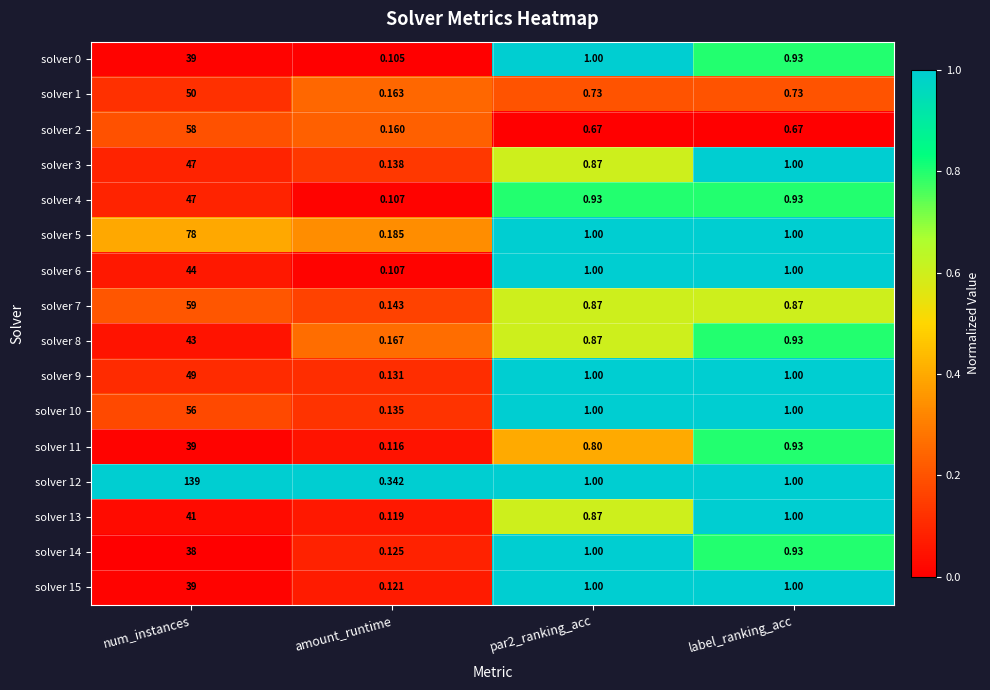

Which label corresponds to the largest value in the chart?

num_instances